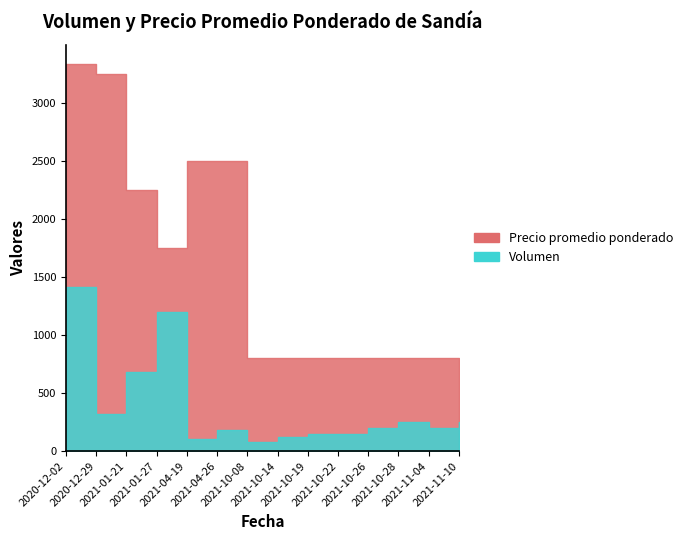

At which category does the chart reach its minimum across all series?

2021-10-08